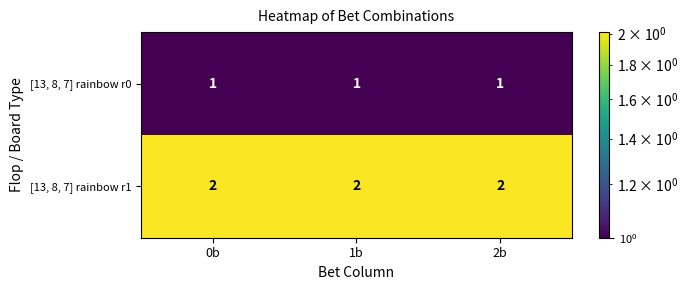

What is the sum of the [13, 8, 7] rainbow r1 values at 2b and 0b?

4